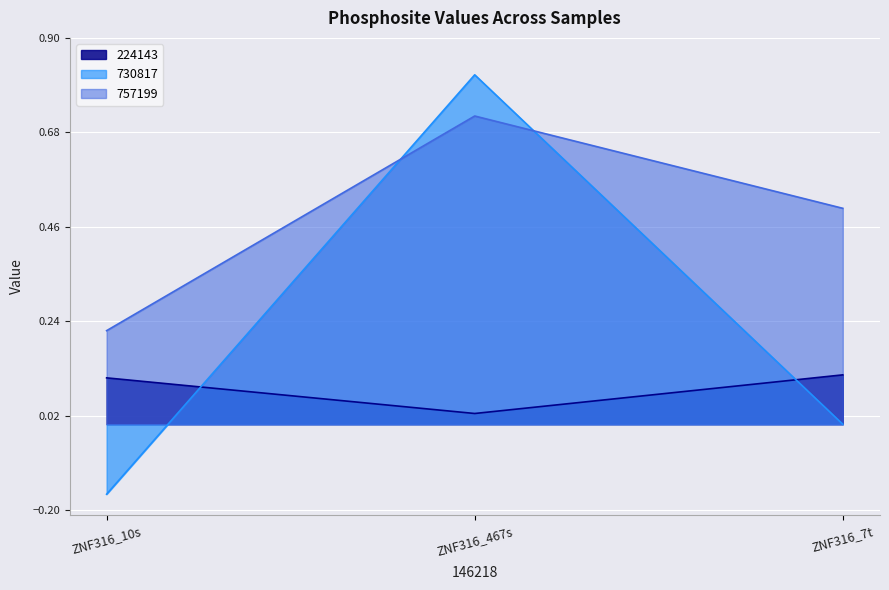

Rank the series by their average value, from lowest to highest.

224143, 730817, 757199